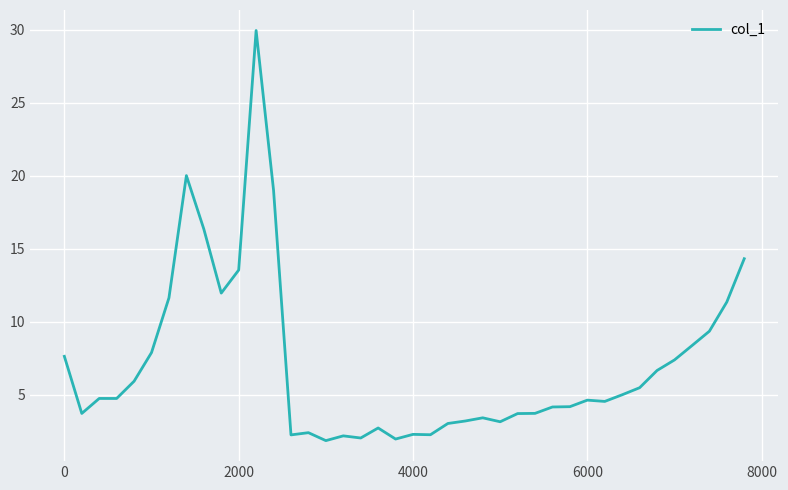

What is the minimum value shown in the chart?

1.9